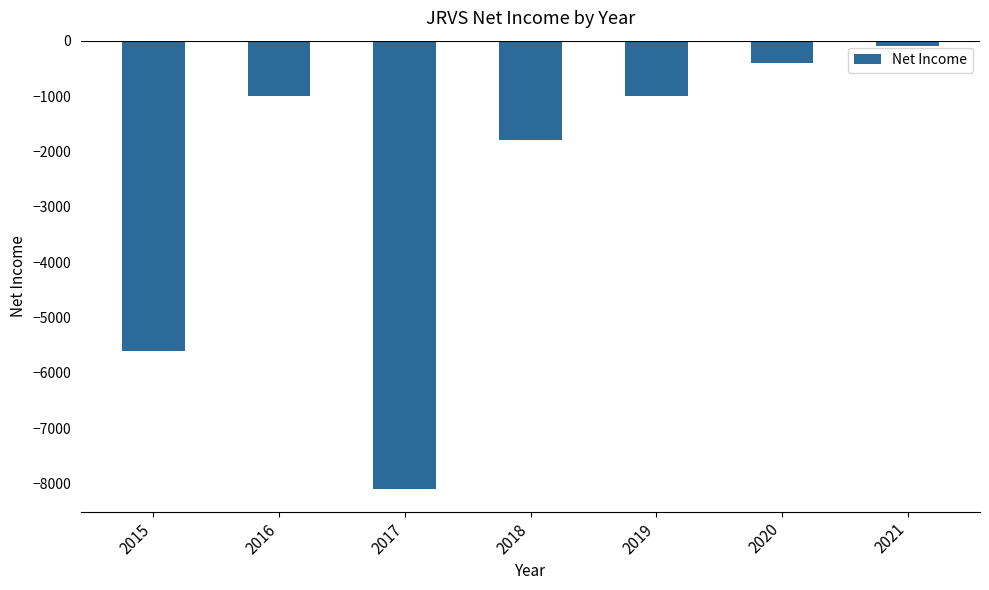

How many bars are there in total?

7